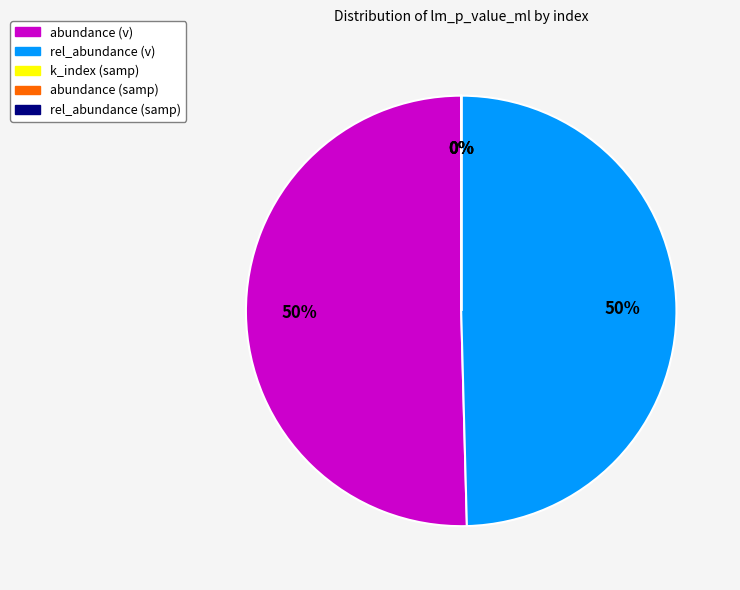

Rank the categories by value from lowest to highest.

k_index (samp), abundance (samp), rel_abundance (samp), rel_abundance (v), abundance (v)